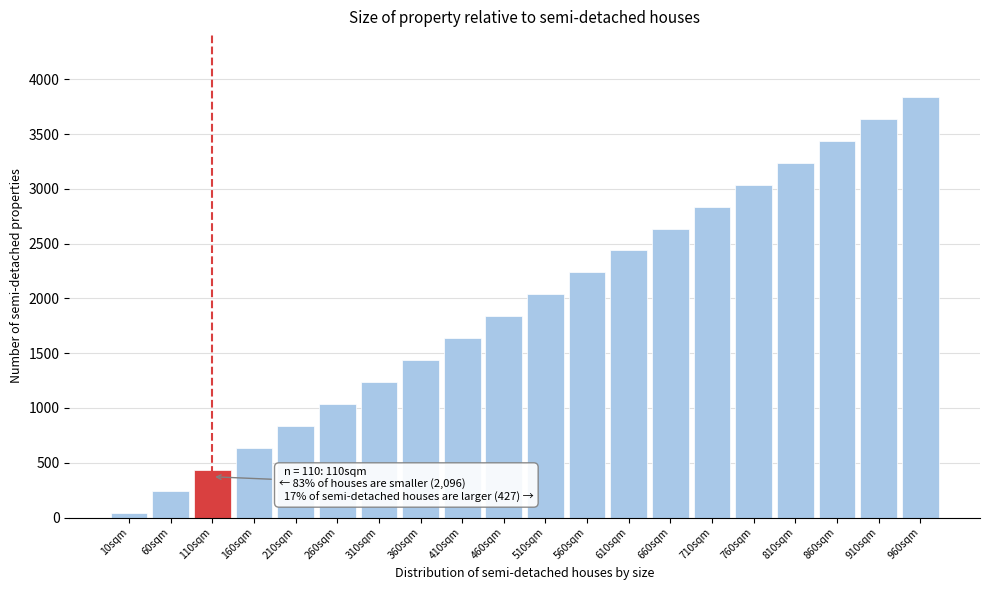

Reading left to right, what are all the values shown in this chart?

38	238	438	638	838	1038	1238	1438	1638	1838	2038	2238	2438	2638	2838	3038	3238	3438	3638	3838